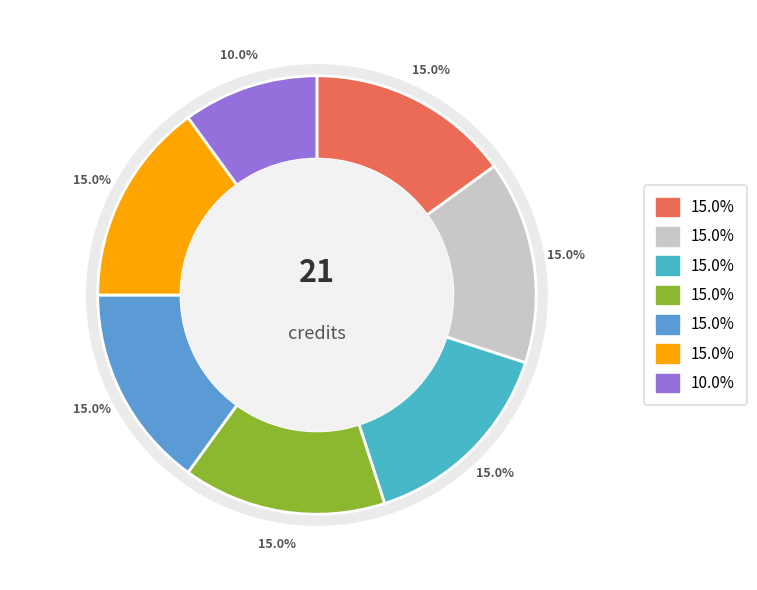

True or false: Literature accounts for 26% of the total.

False